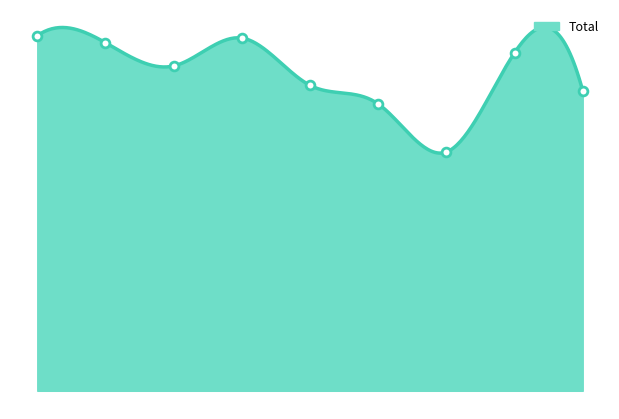

Approximately how many times larger is the value at 2020 compared to 2015?

0.8